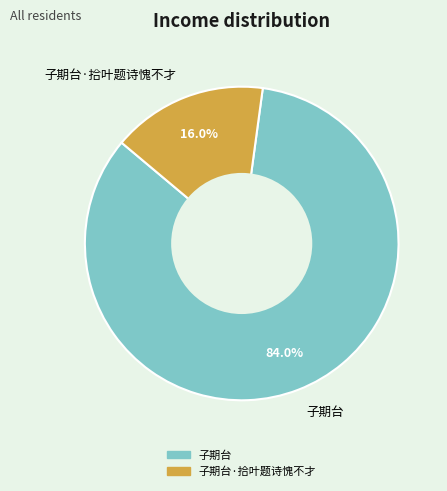

What is the ratio of the value at 子期台·拾叶题诗愧不才 to the value at 子期台?

0.2